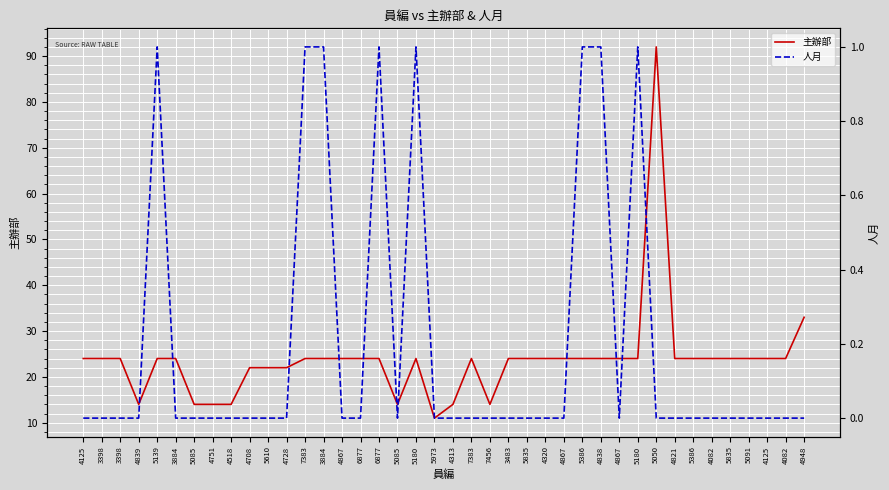

Reading right to left, transcribe all the data shown in this chart.

主辦部: 4948=33	4082=24	4125=24	5091=24	5835=24	4082=24	5386=24	4821=24	5050=92	5180=24	4867=24	4838=24	5386=24	4867=24	4320=24	5835=24	3483=24	7456=14	7383=24	4313=14	5973=11	5180=24	5085=14	6877=24	6877=24	4867=24	3884=24	7383=24	4728=22	5610=22	4708=22	4518=14	4751=14	5085=14	3884=24	5139=24	4839=14	3398=24	3398=24	4125=24
人月: 4948=0	4082=0	4125=0	5091=0	5835=0	4082=0	5386=0	4821=0	5050=0	5180=1	4867=0	4838=1	5386=1	4867=0	4320=0	5835=0	3483=0	7456=0	7383=0	4313=0	5973=0	5180=1	5085=0	6877=1	6877=0	4867=0	3884=1	7383=1	4728=0	5610=0	4708=0	4518=0	4751=0	5085=0	3884=0	5139=1	4839=0	3398=0	3398=0	4125=0